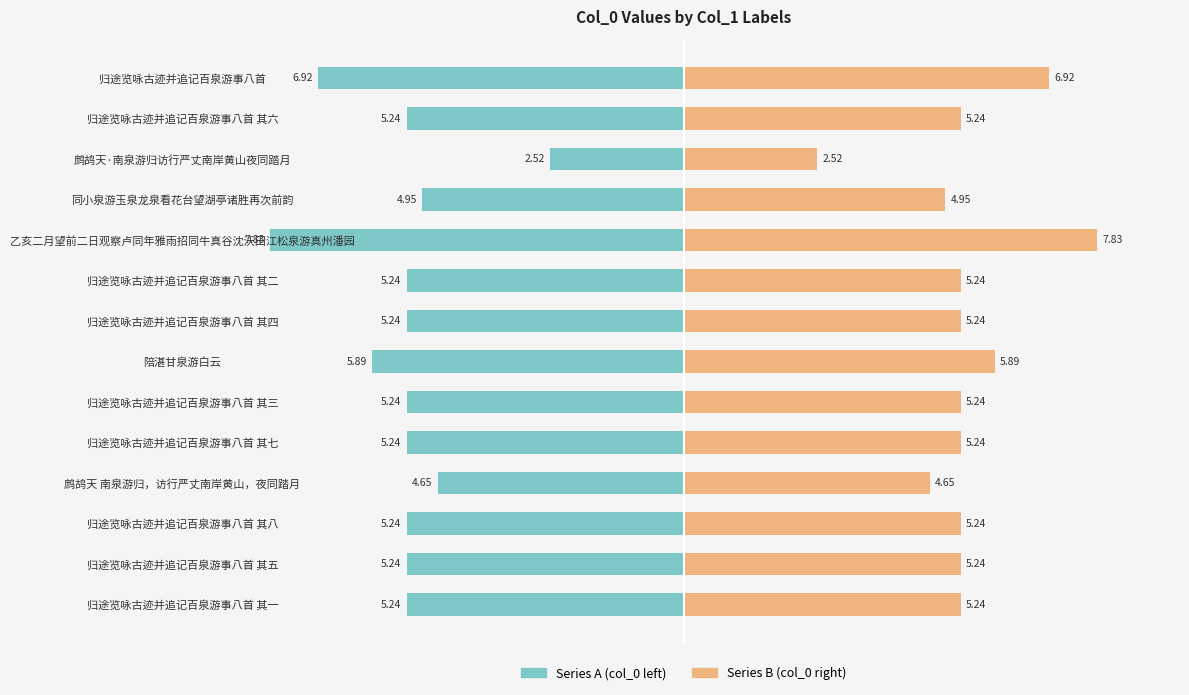

At how many categories does at least one series exceed 0?

14